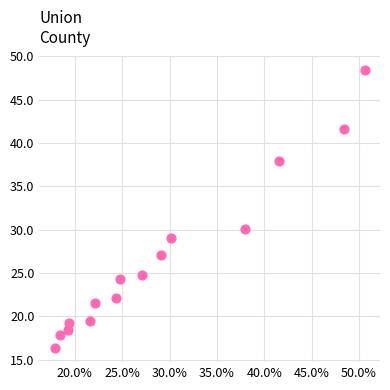

What Y value in the scatter plot is closest to 32?

30.1